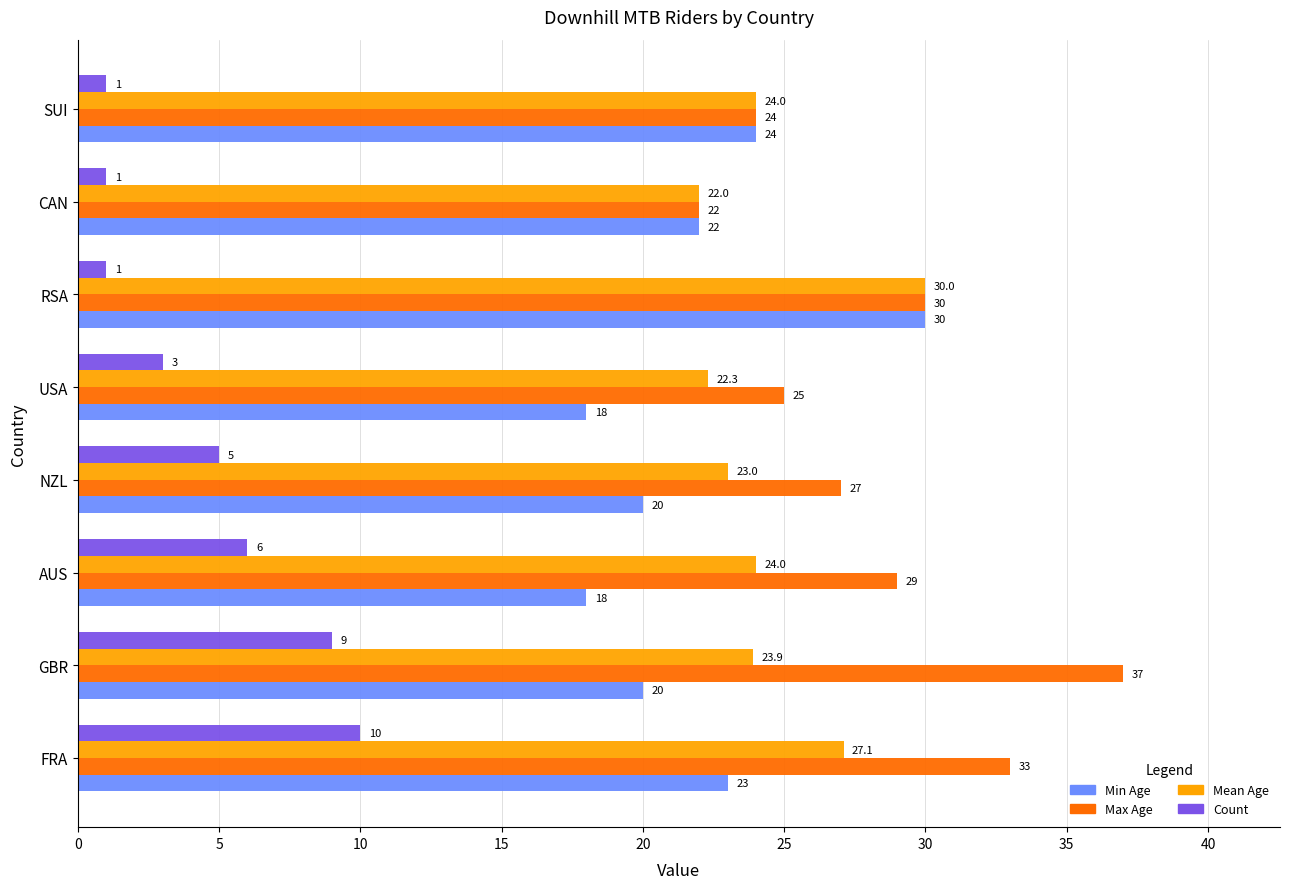

What is the average value of the Count series?

4.5